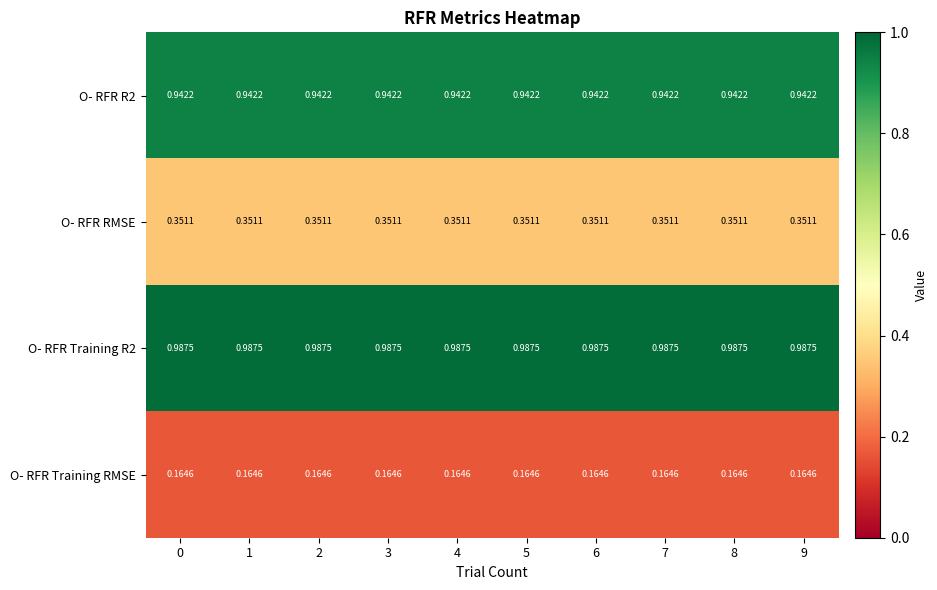

Is the value of O- RFR RMSE at 3 greater than the value of O- RFR R2 at 6?

No